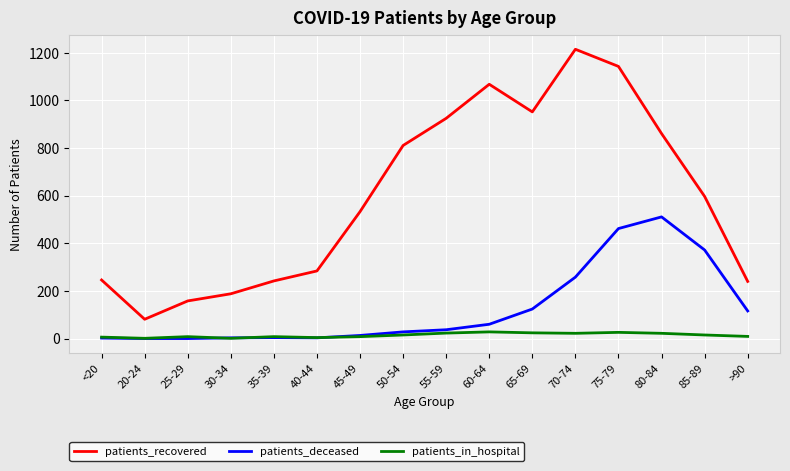

At how many categories does at least one series exceed 406?

9